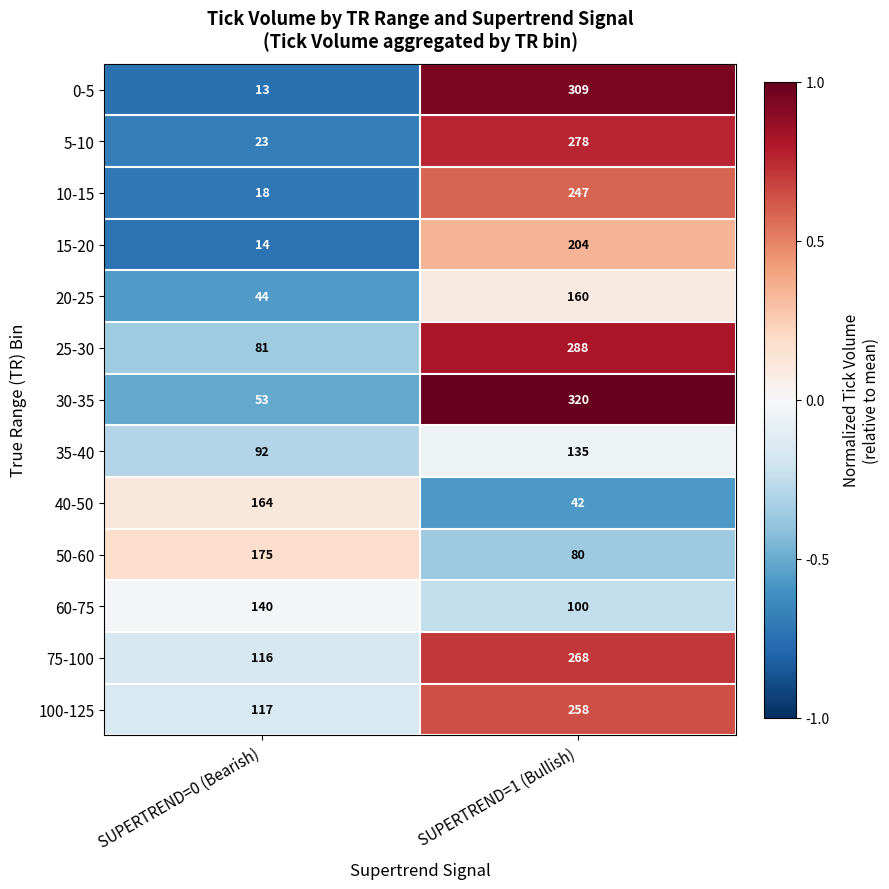

Which series has the largest total across all categories?

75-100